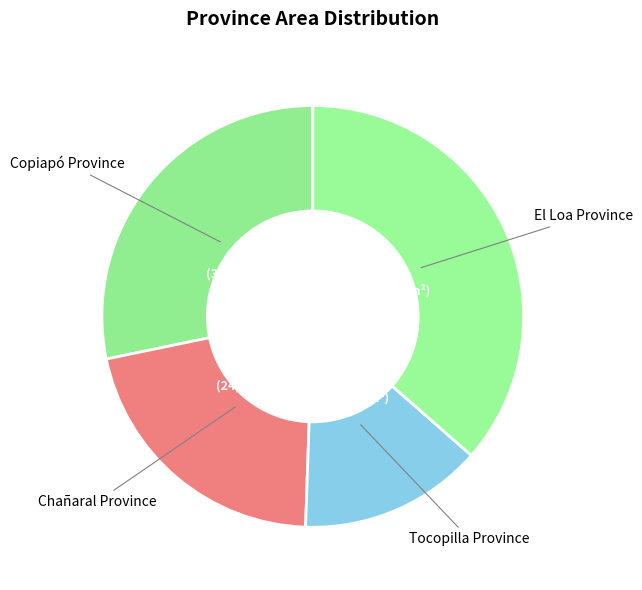

How many slices are in this pie chart?

4